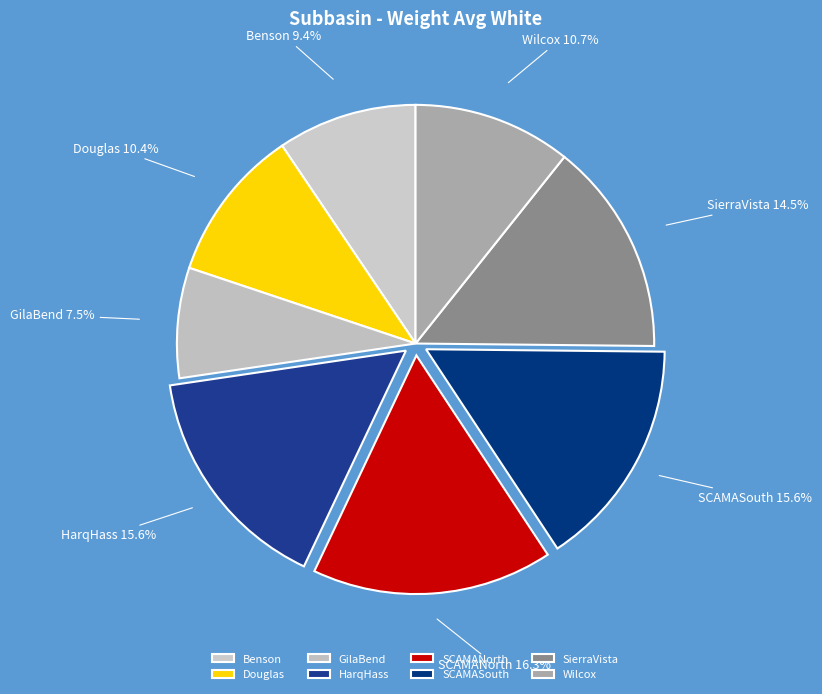

Count the number of slices in the pie.

8